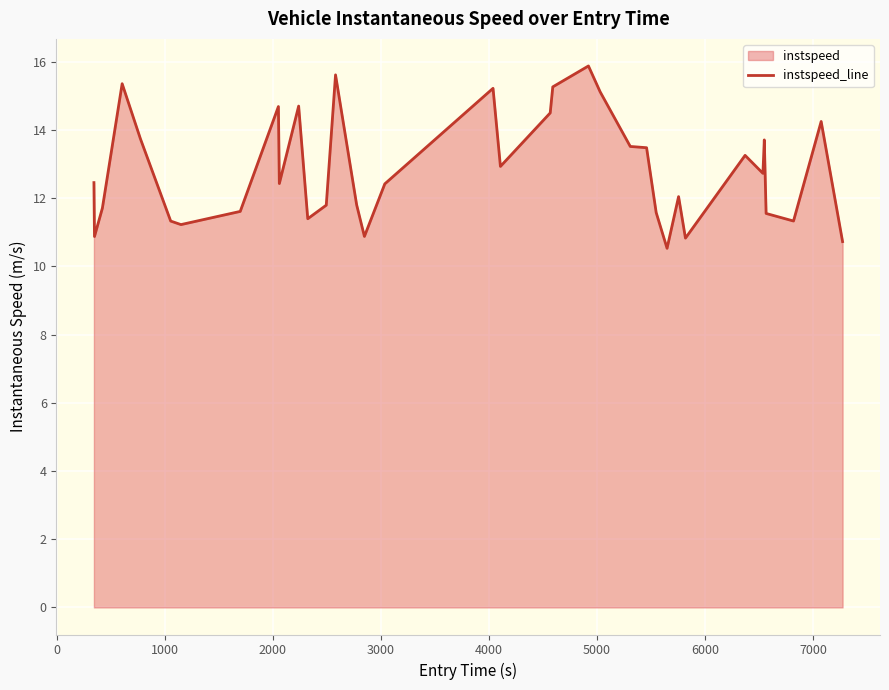

What is the difference between the maximum and minimum values?

5.3